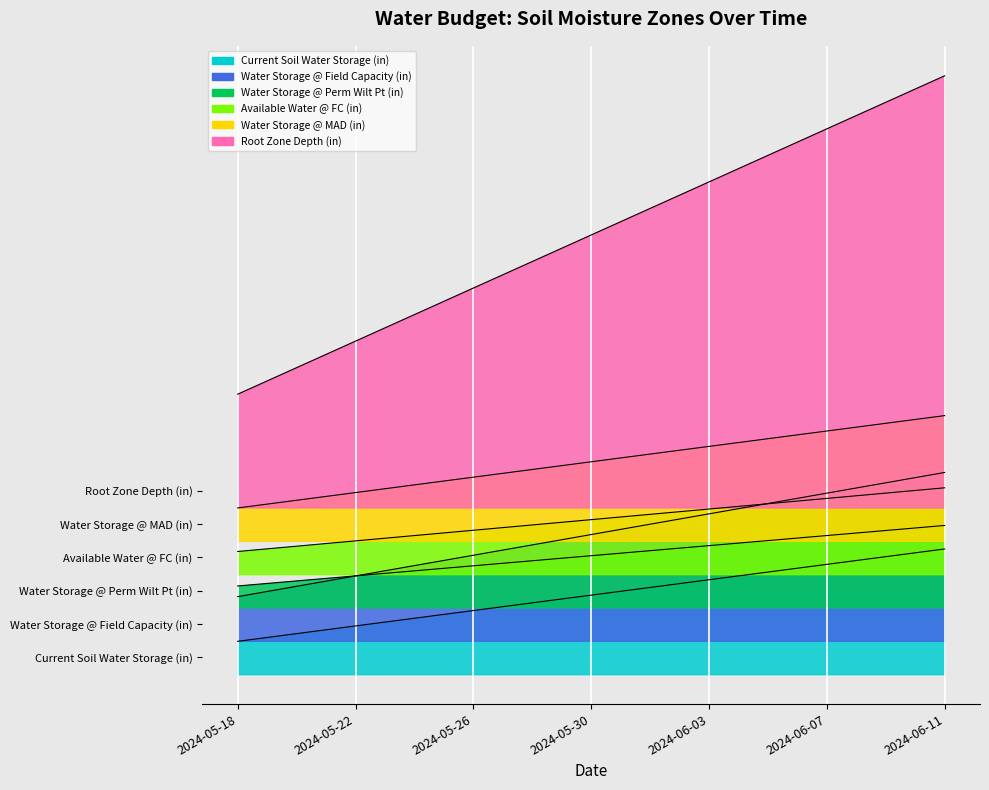

Does the chart display data point markers on the line(s)?

No